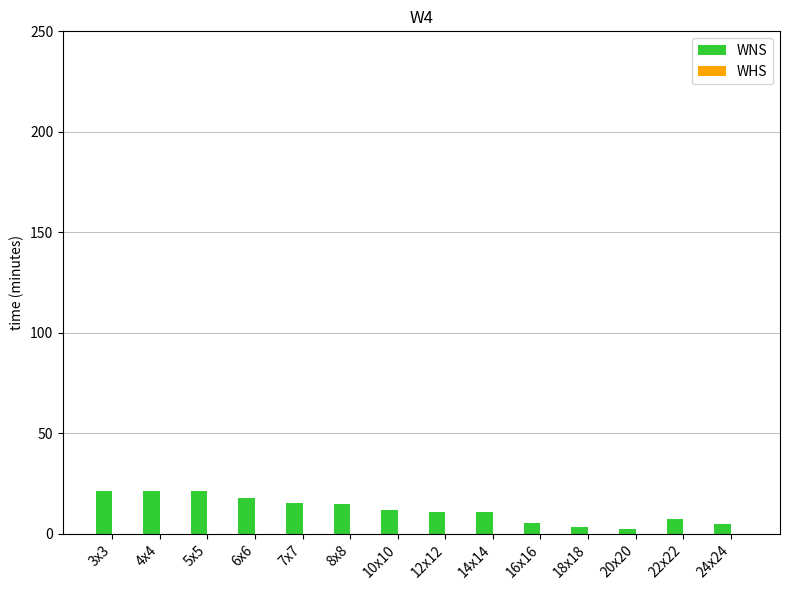

True or false: WNS has a value of 14.7 at 8x8.

True